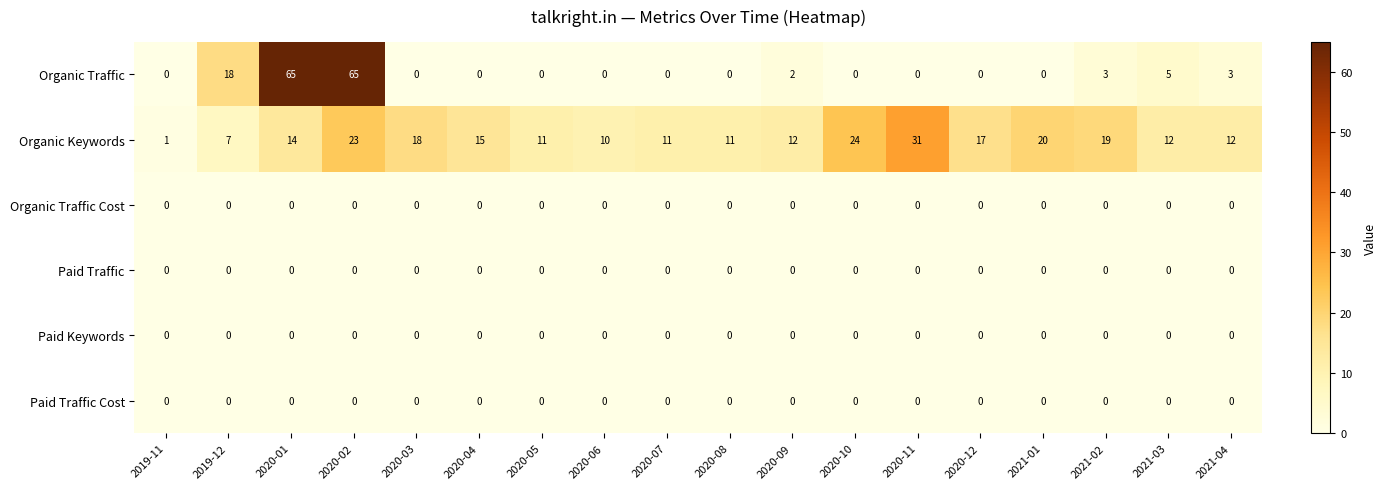

Count the number of data series in this chart.

6